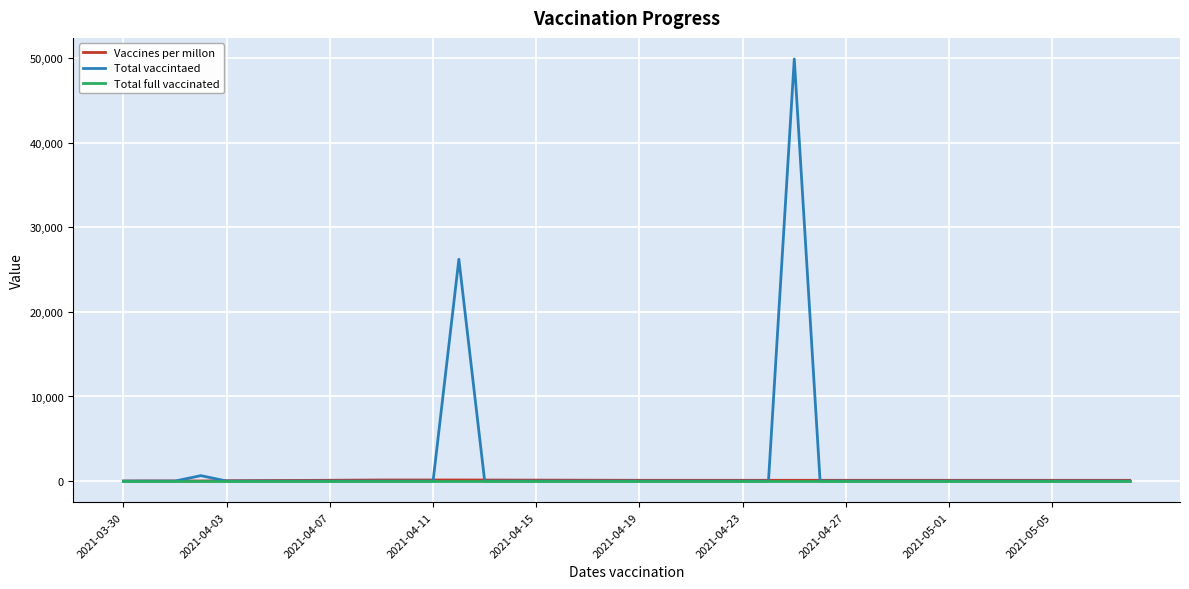

Which series has the largest range (max minus min)?

Total vaccintaed